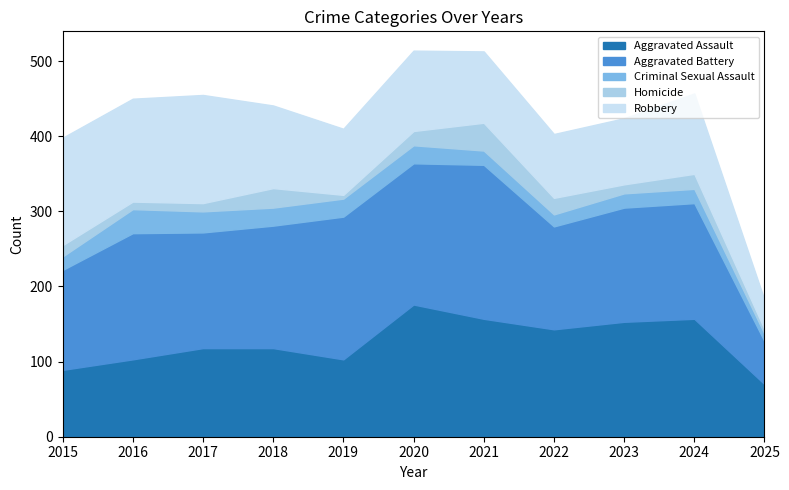

How many categories are shown in the chart?

11